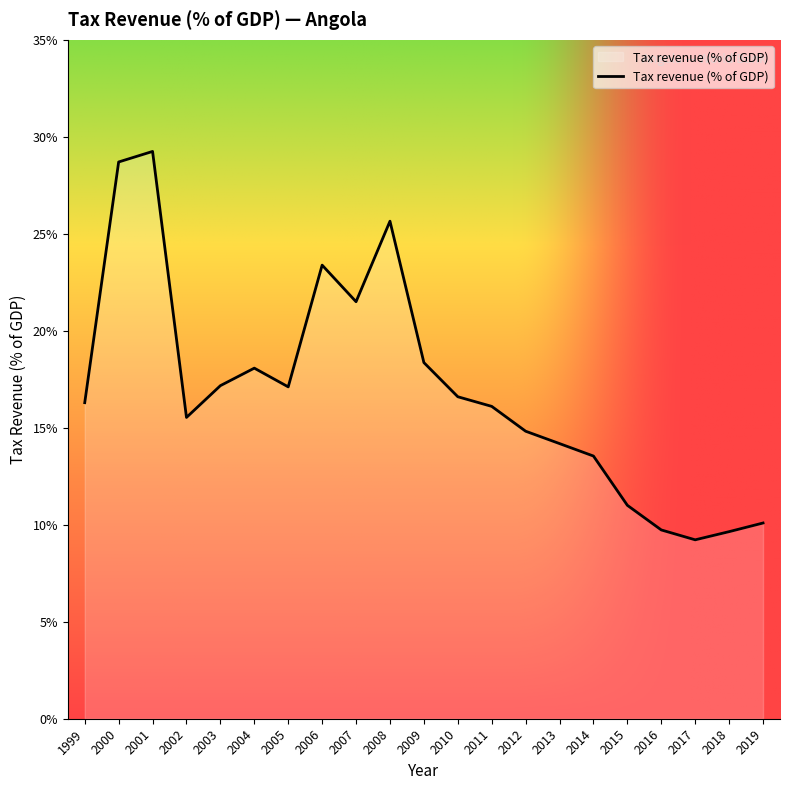

Which category has the highest value across all series?

2001